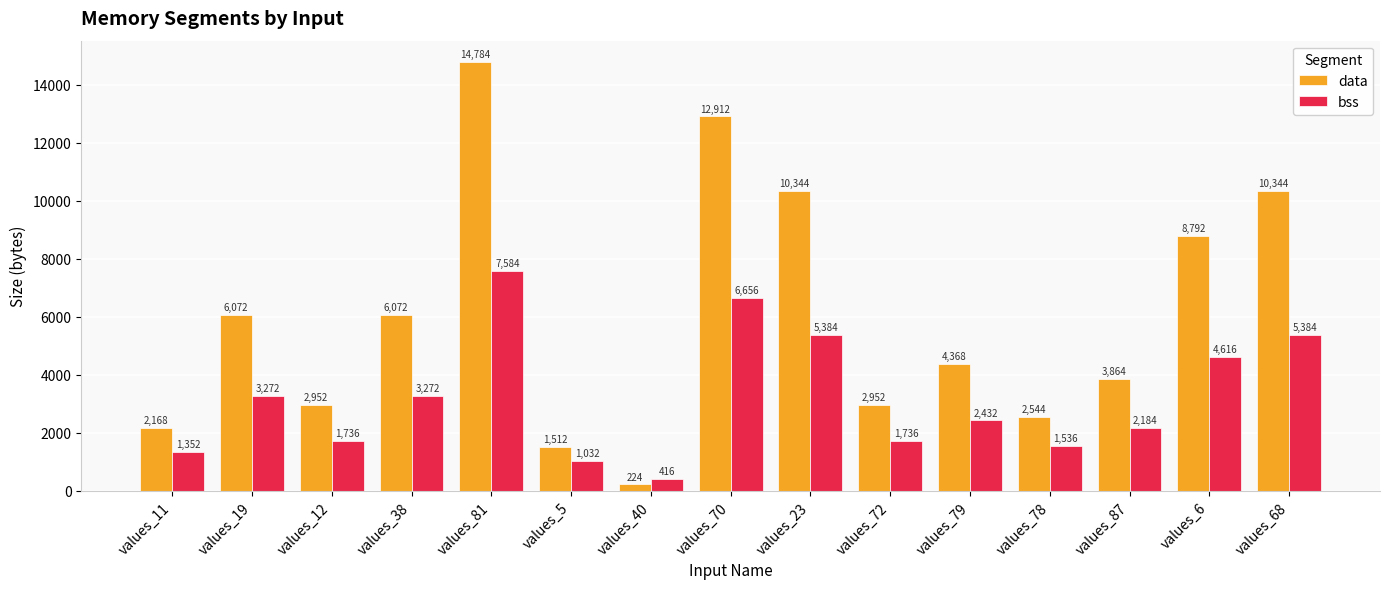

Where does the bss series first go above 2432?

values_19